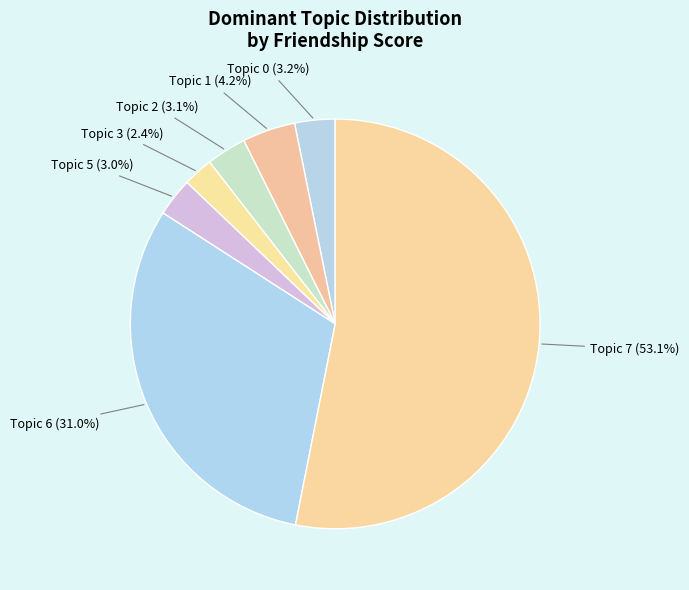

What percentage is the Topic 3 slice, to the nearest percent?

2%